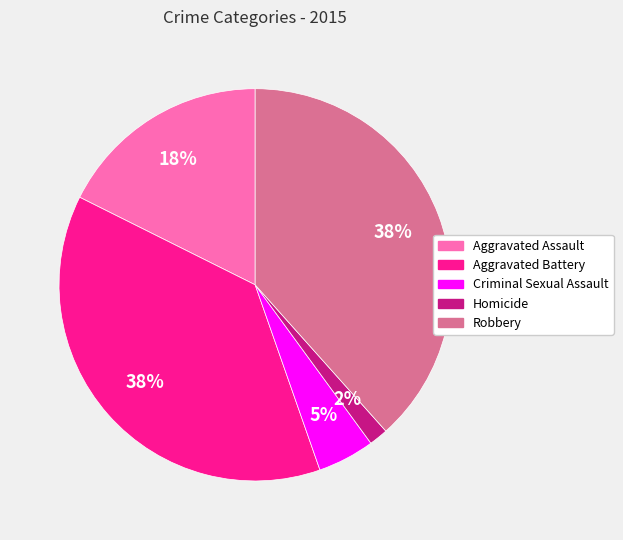

To the nearest percent, what is the difference between the Aggravated Assault and Aggravated Battery slice percentages?

20%